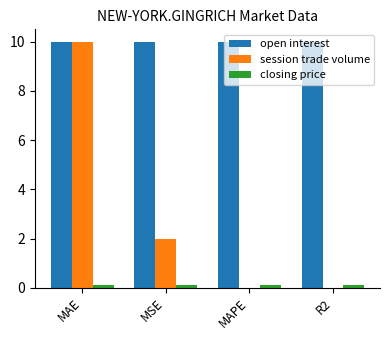

Is it true that session trade volume equals 0.0 at R2?

True